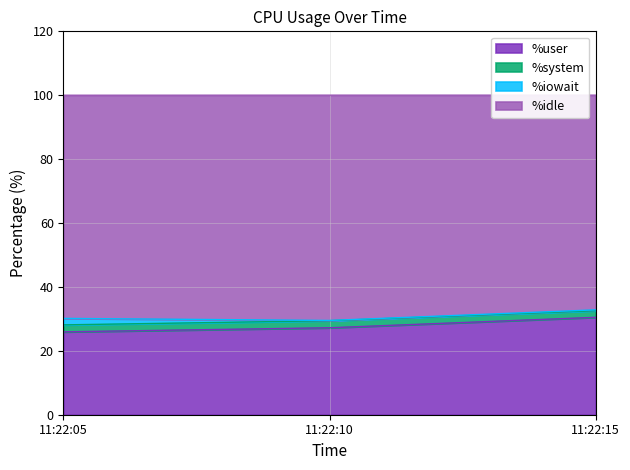

What is the value of the %user point at the 3rd from the left?

30.5